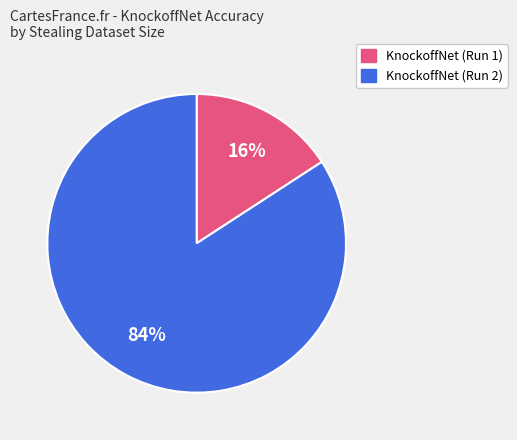

Is there any slice that represents more than half of the pie?

Yes